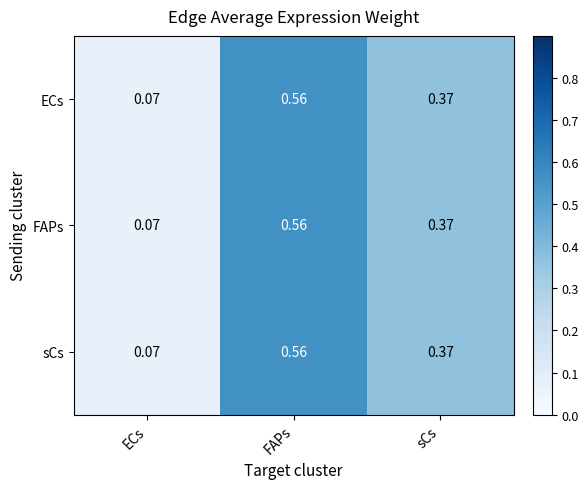

List the labels in order of ECs value, largest first.

FAPs, sCs, ECs